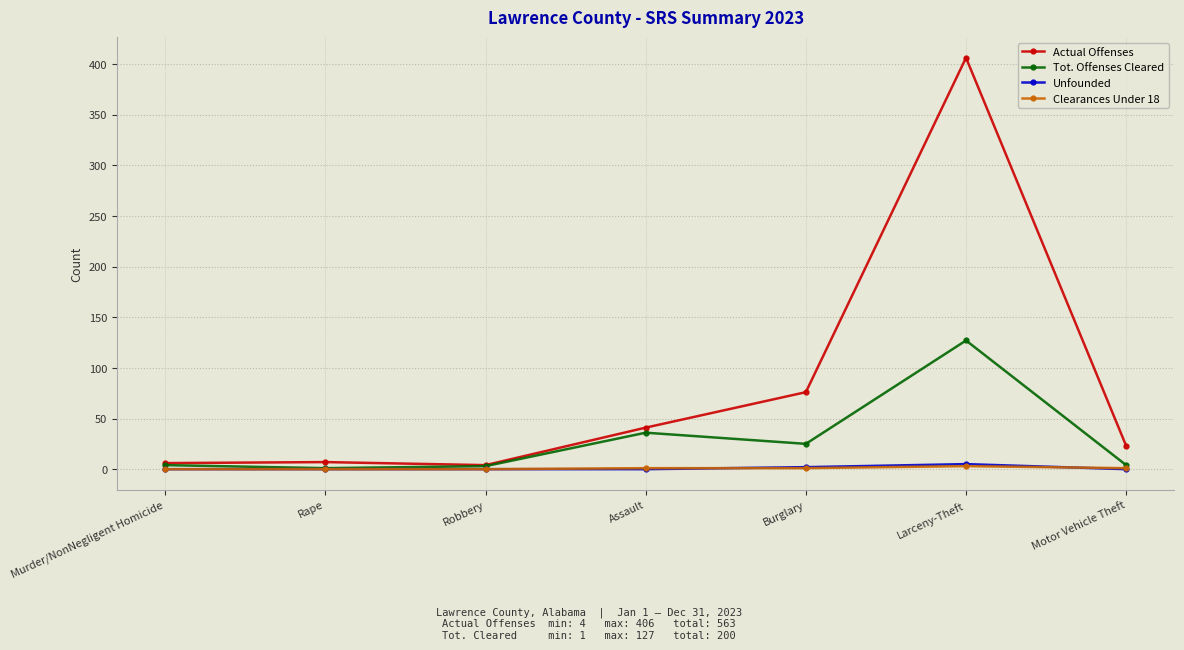

Between Larceny-Theft and Motor Vehicle Theft, which series saw the biggest shift?

Actual Offenses